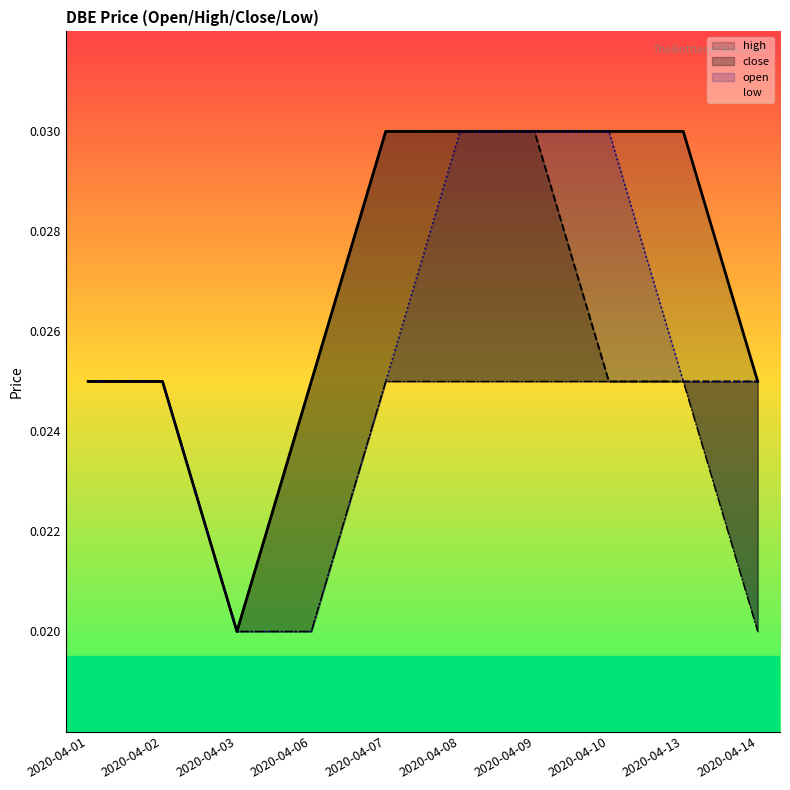

How many series are shown in this chart?

4